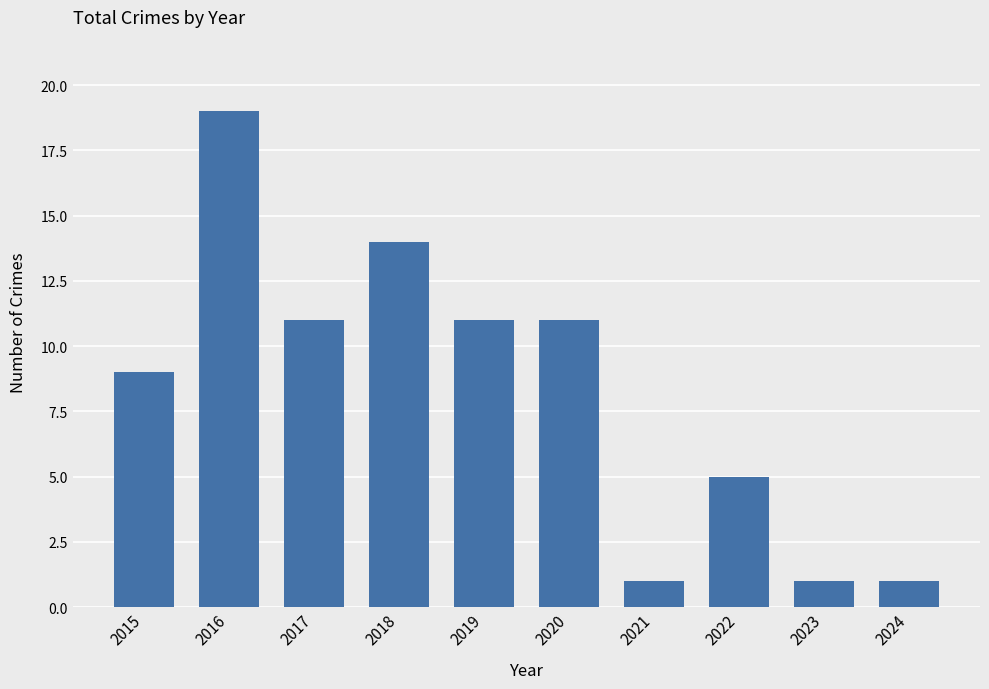

Reading left to right, what are all the values shown in this chart?

9	19	11	14	11	11	1	5	1	1